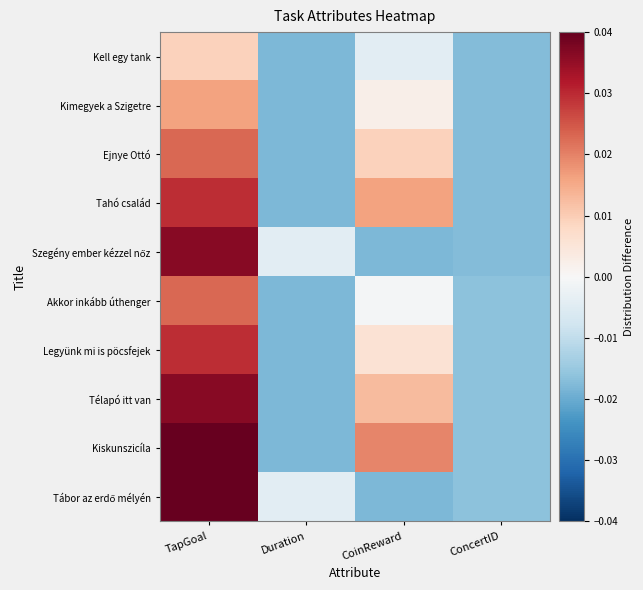

At how many categories does at least one series exceed 0?

2